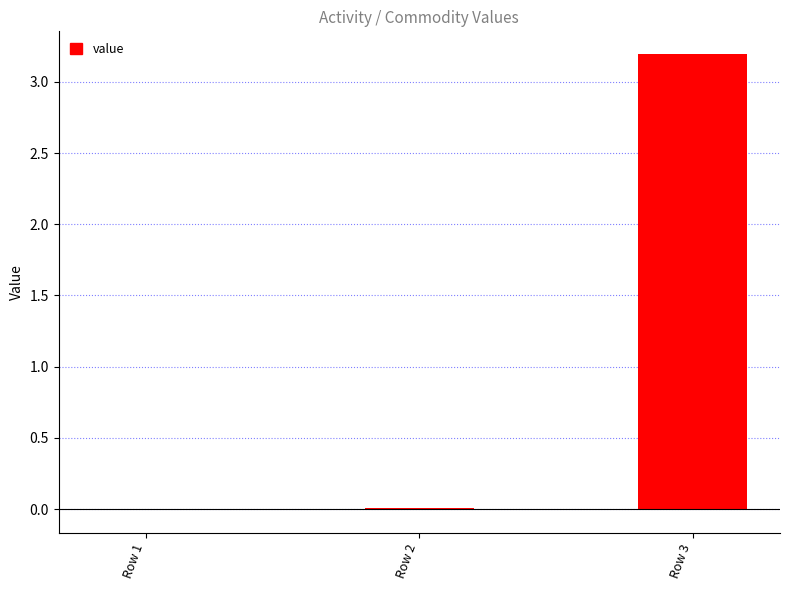

What is the sum of all values?

3.2